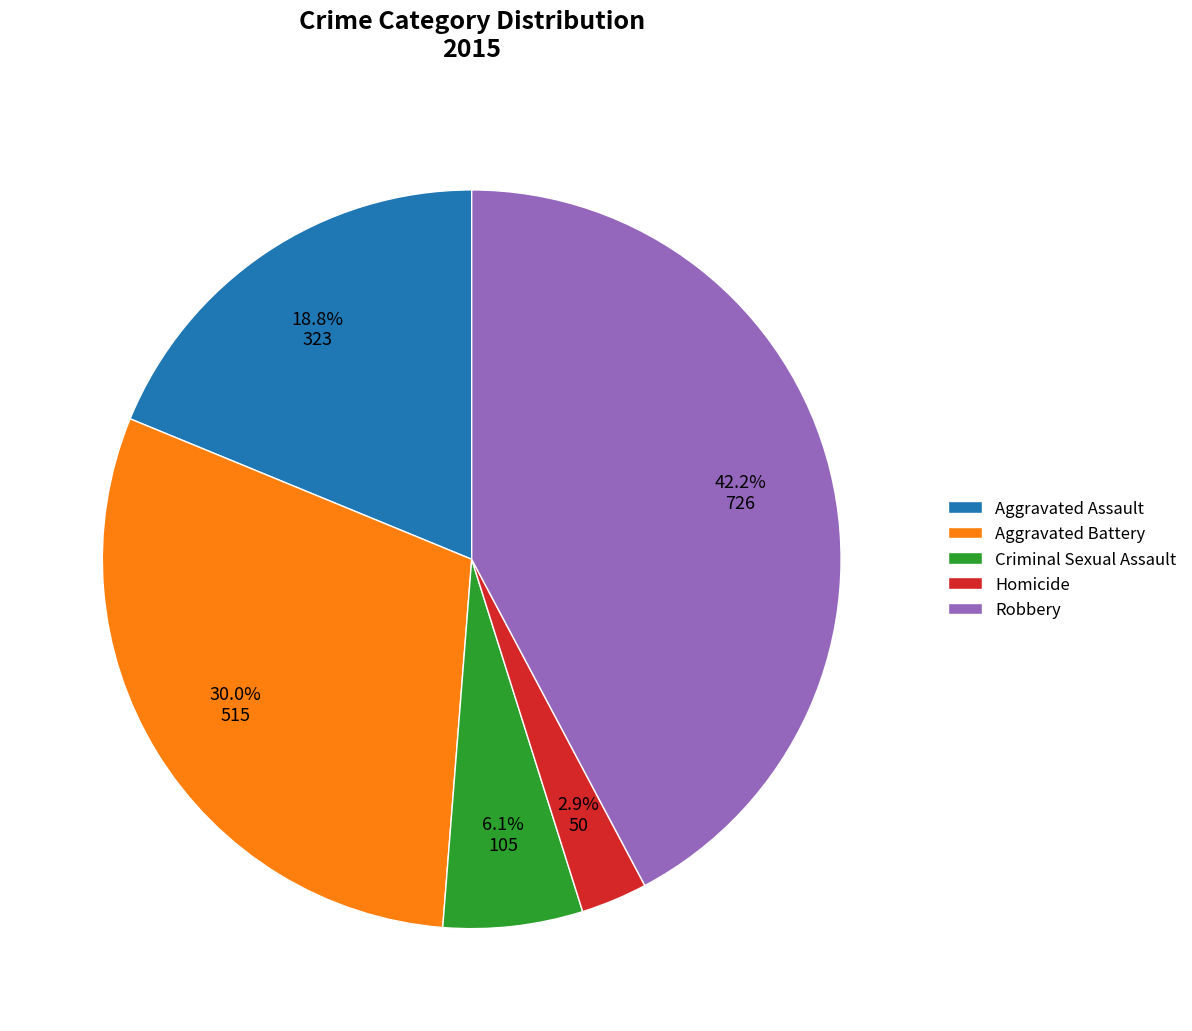

Is Robbery the majority of the pie?

No